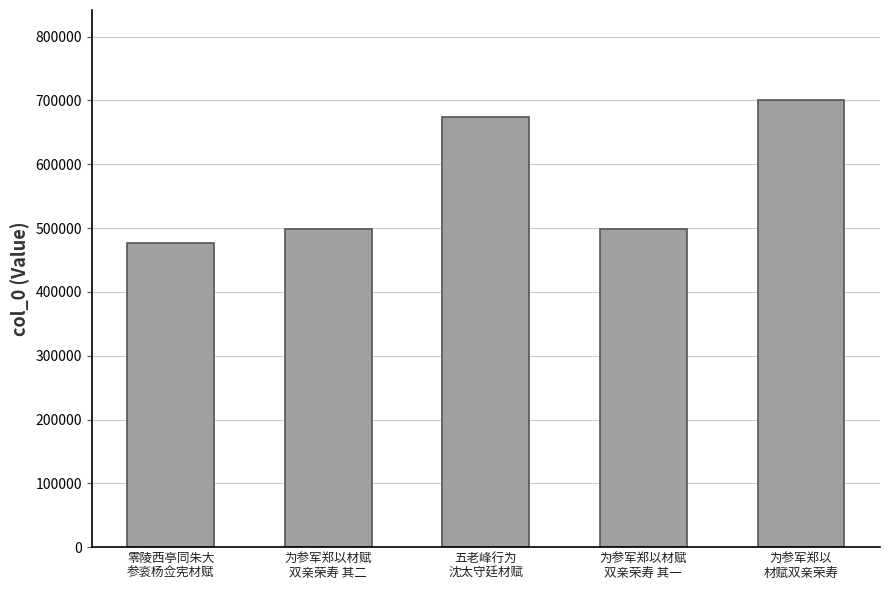

What is the difference between the second highest and minimum values?

198250